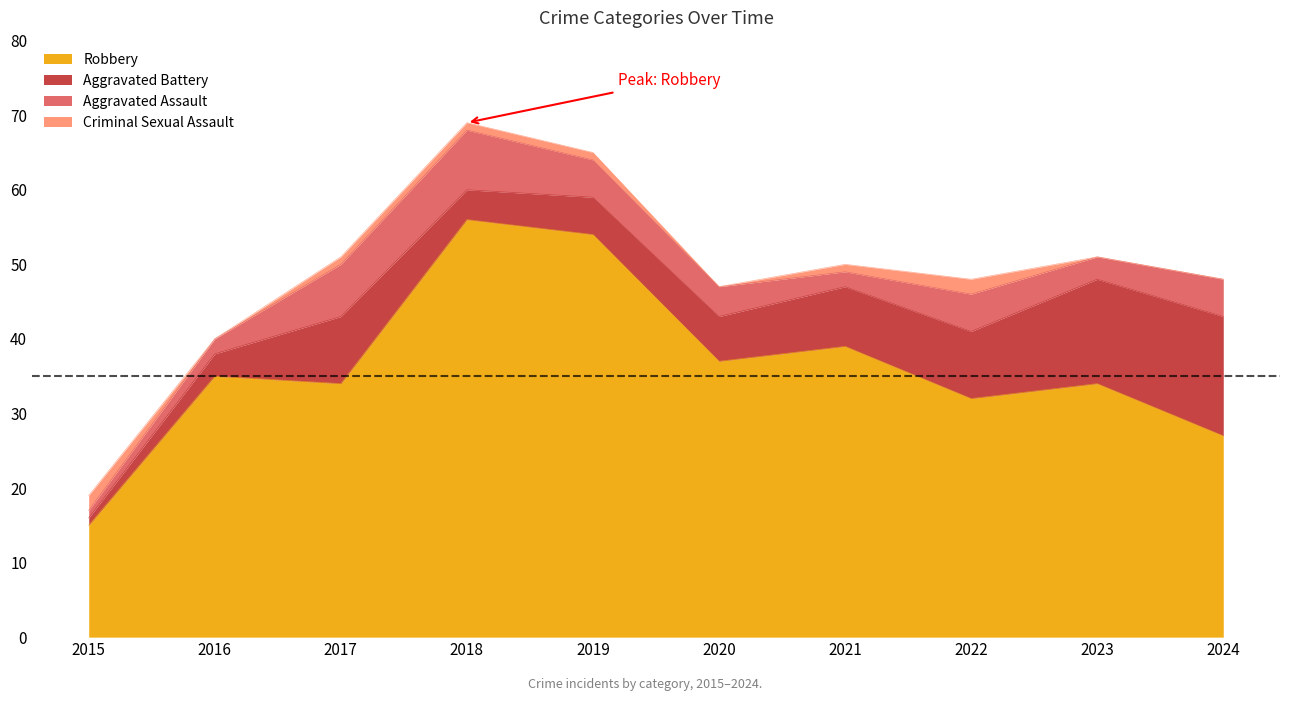

Rank the series at 2016 from highest to lowest value.

Robbery, Aggravated Battery, Aggravated Assault, Criminal Sexual Assault